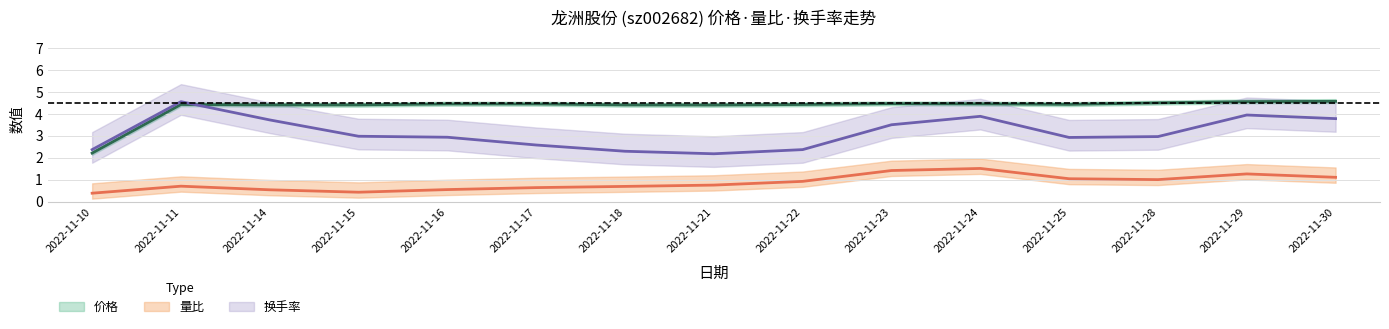

What is the maximum value for 换手率?

4.7